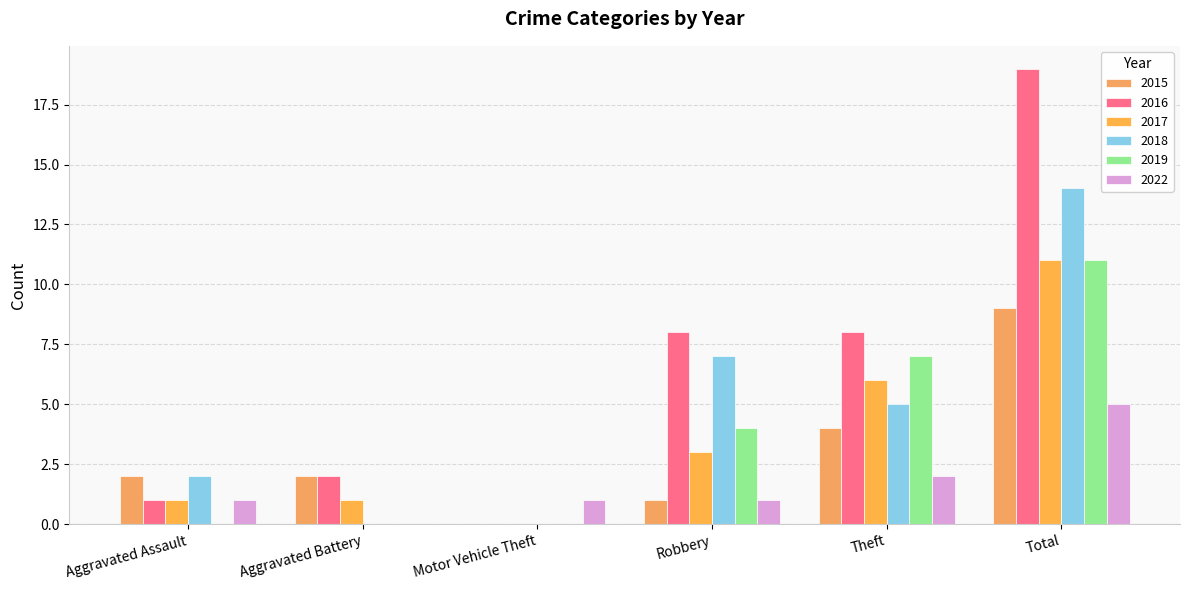

List the series in order of their peak value, lowest first.

2022, 2015, 2017, 2019, 2018, 2016